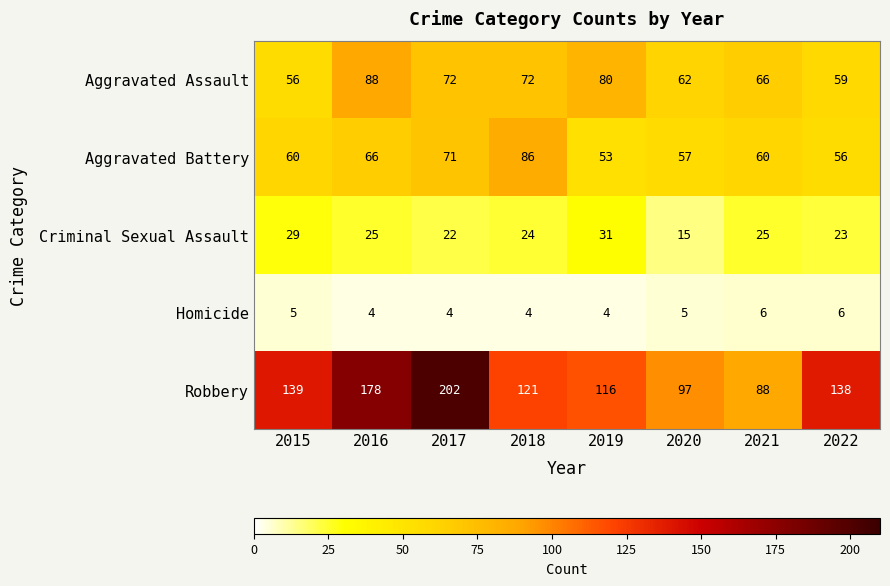

What is the sum of all Aggravated Assault values?

555